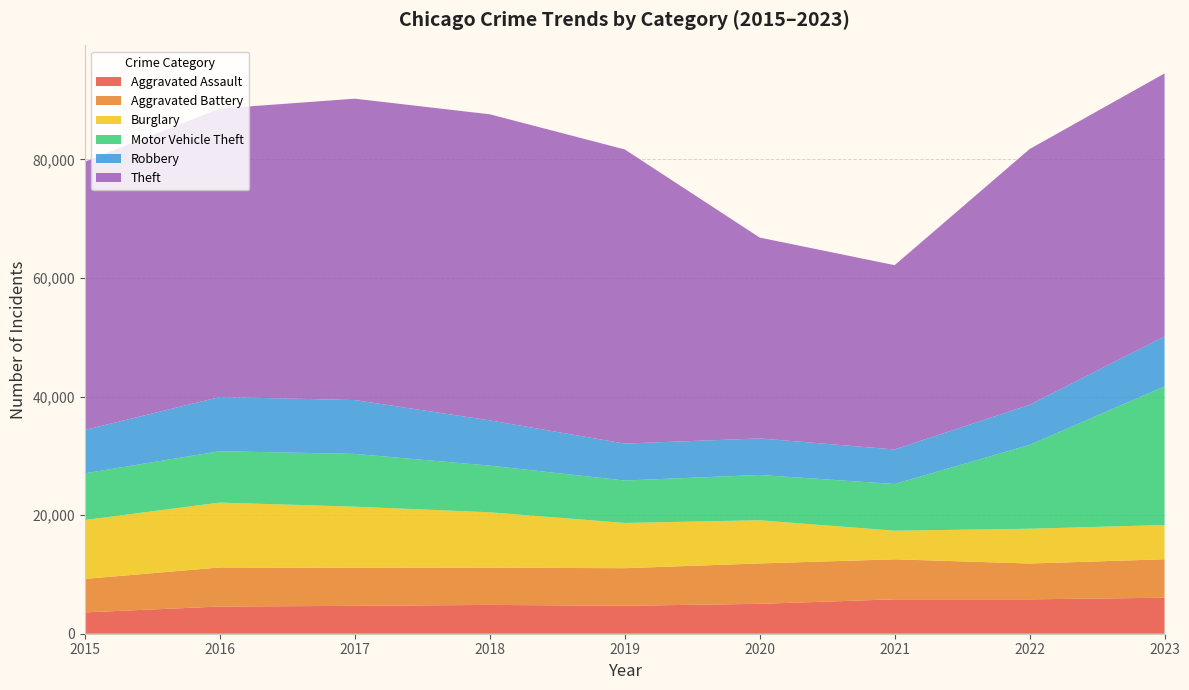

Reading left to right, list all the values displayed in this chart.

Aggravated Assault: 2015=3601	2016=4588	2017=4700	2018=4861	2019=4715	2020=5042	2021=5802	2022=5801	2023=6074
Aggravated Battery: 2015=5646	2016=6590	2017=6412	2018=6276	2019=6339	2020=6817	2021=6752	2022=6044	2023=6486
Burglary: 2015=9938	2016=10949	2017=10321	2018=9351	2019=7634	2020=7281	2021=4826	2022=5866	2023=5782
Motor Vehicle Theft: 2015=7873	2016=8663	2017=8901	2018=7867	2019=7159	2020=7644	2021=7881	2022=14149	2023=23386
Robbery: 2015=7319	2016=9145	2017=9083	2018=7639	2019=6230	2020=6163	2021=5826	2022=6762	2023=8418
Theft: 2015=45261	2016=48663	2017=50842	2018=51633	2019=49621	2020=33883	2021=31086	2022=43138	2023=44374